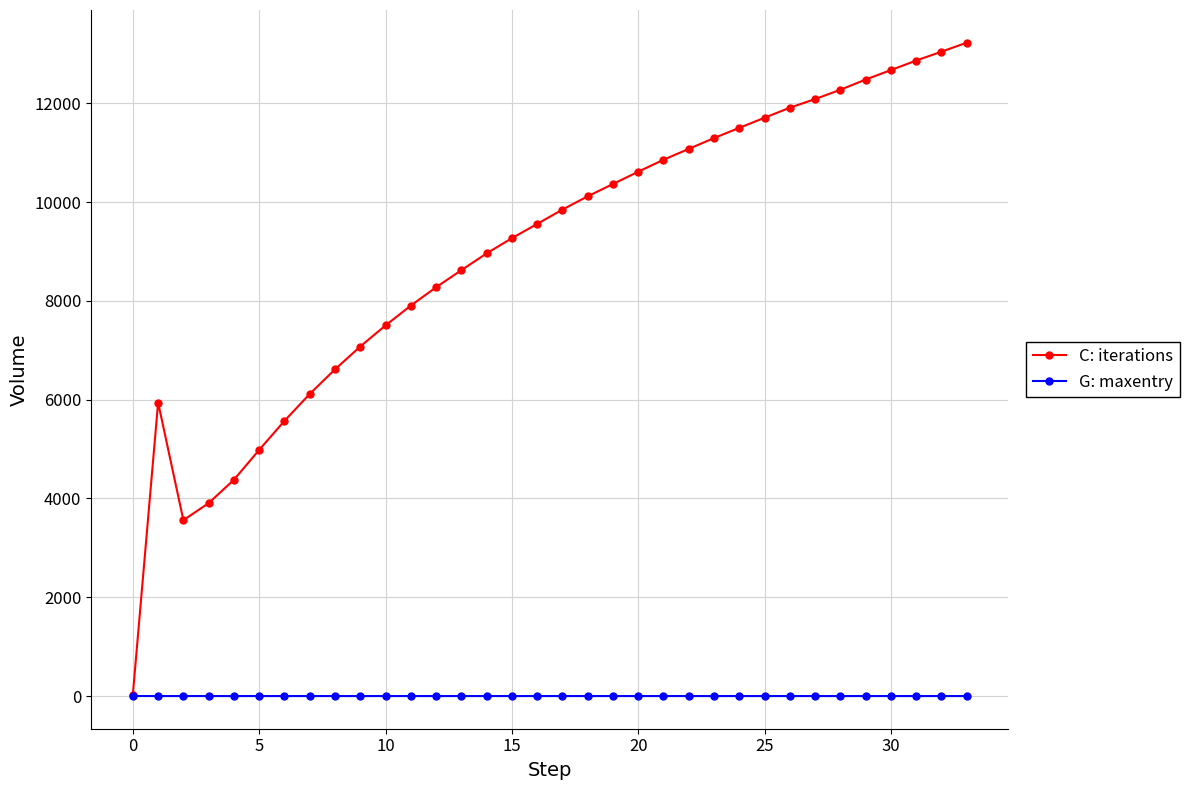

At how many categories does at least one series exceed 4638?

30